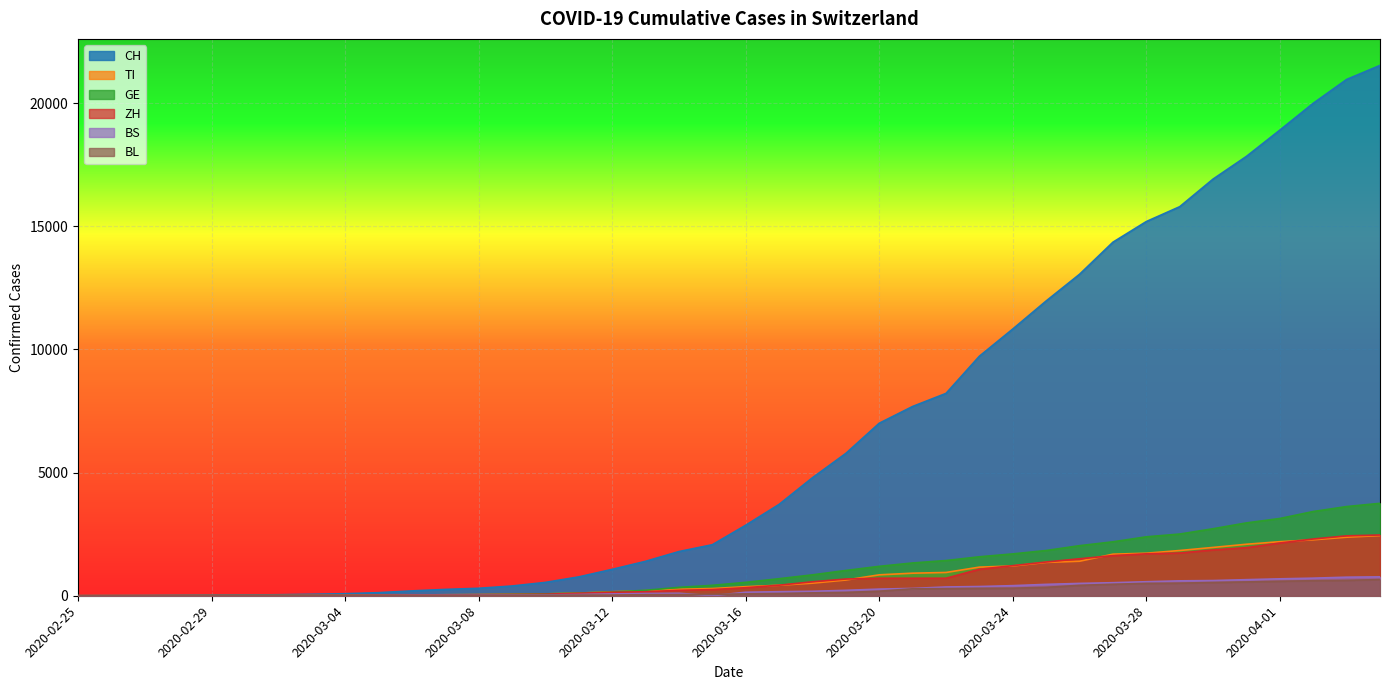

How many values in TI are above zero?

39